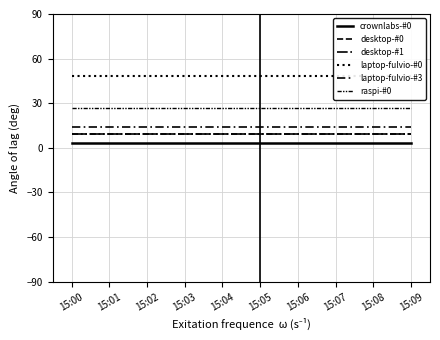

What is the smallest value displayed?

3.3